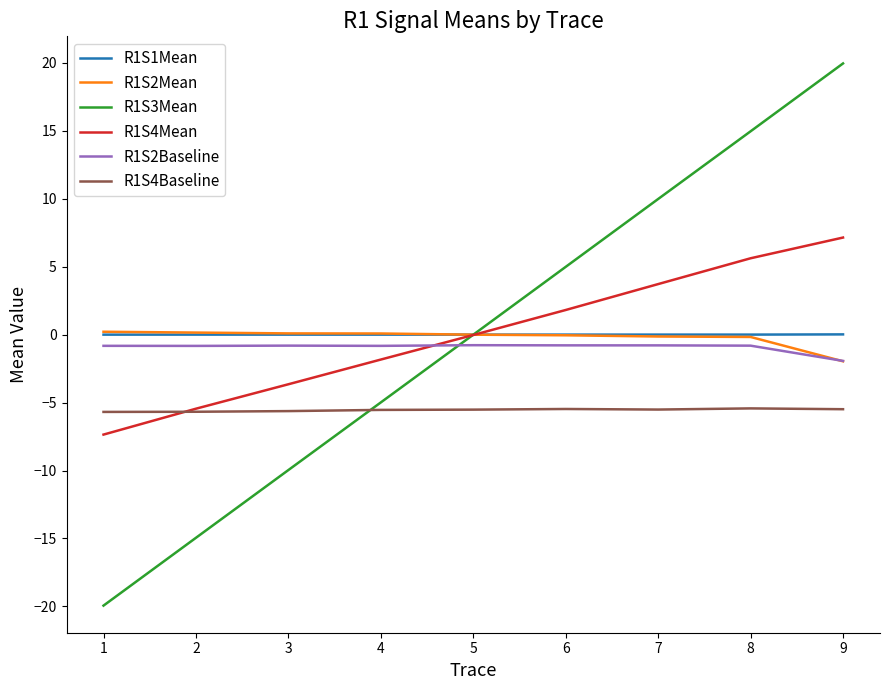

What is the minimum value shown in the chart?

-19.9